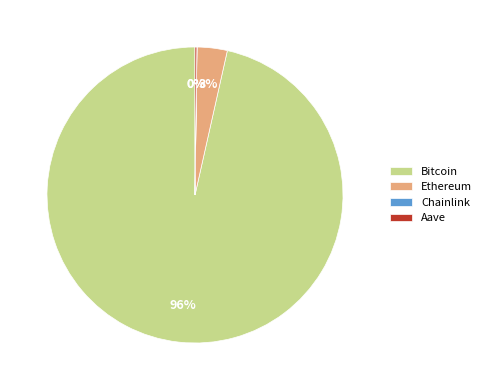

To the nearest percent, what is the combined percentage of Ethereum and Bitcoin?

100%